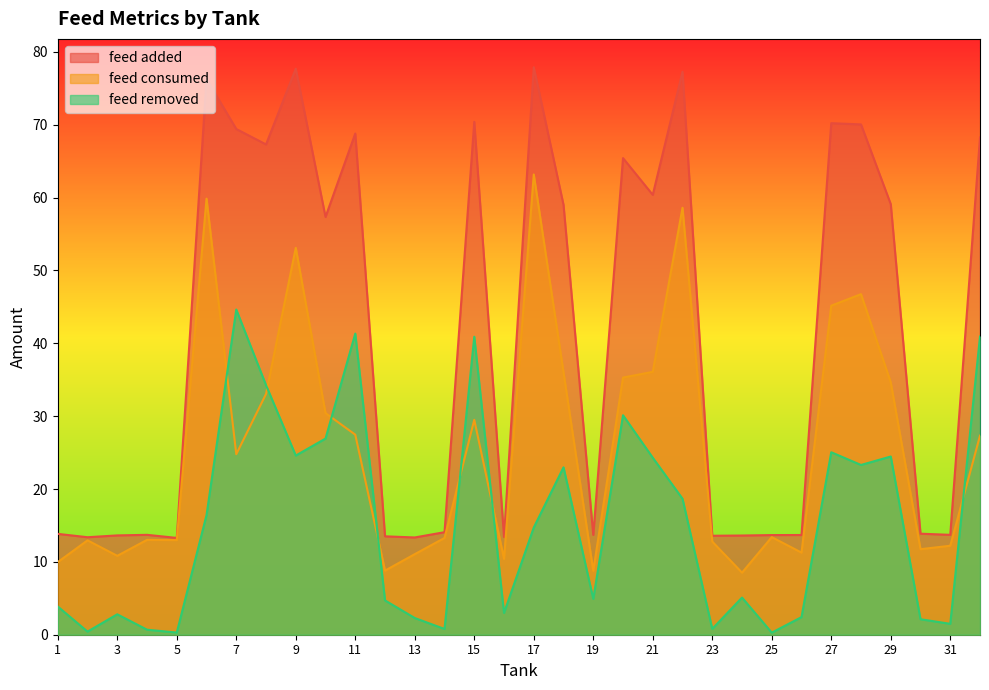

The value of feed removed at 22 is 18.7. True or false?

True